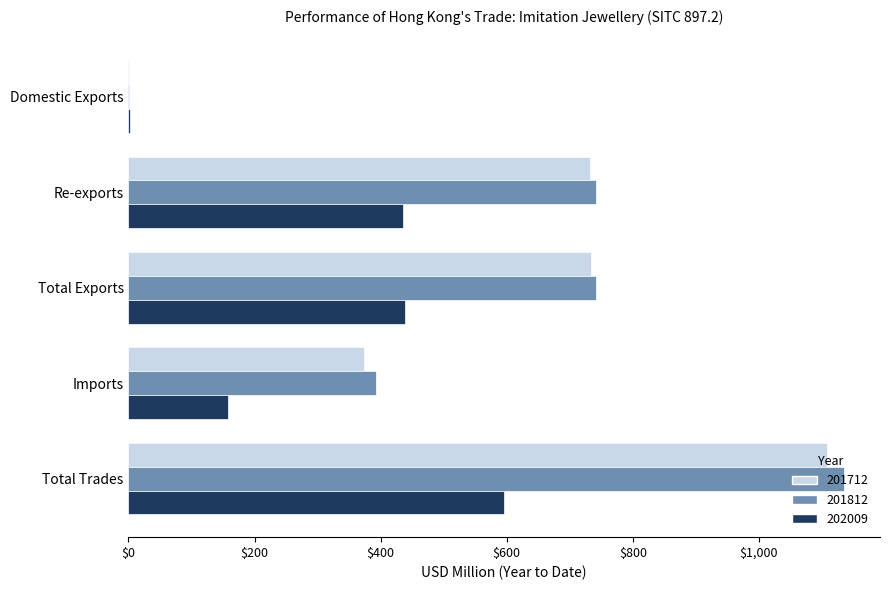

What is the sum of the 201712 values at Re-exports and Total Trades?

1840.8